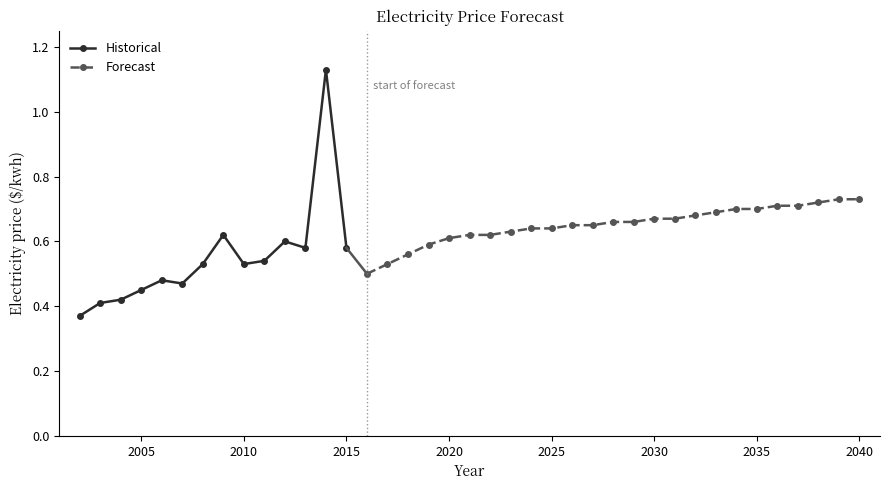

Is it true that the value at 2004 is 0.7?

False